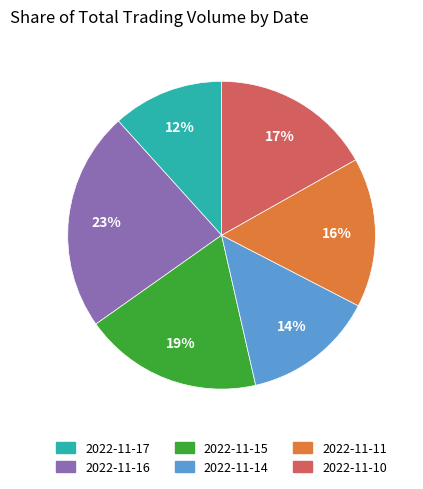

To the nearest percent, what is the difference between the 2022-11-16 and 2022-11-17 slice percentages?

11%